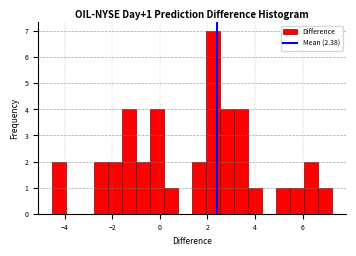

Read against the x-axis, roughly where is the centre of the tallest bar?

2.2